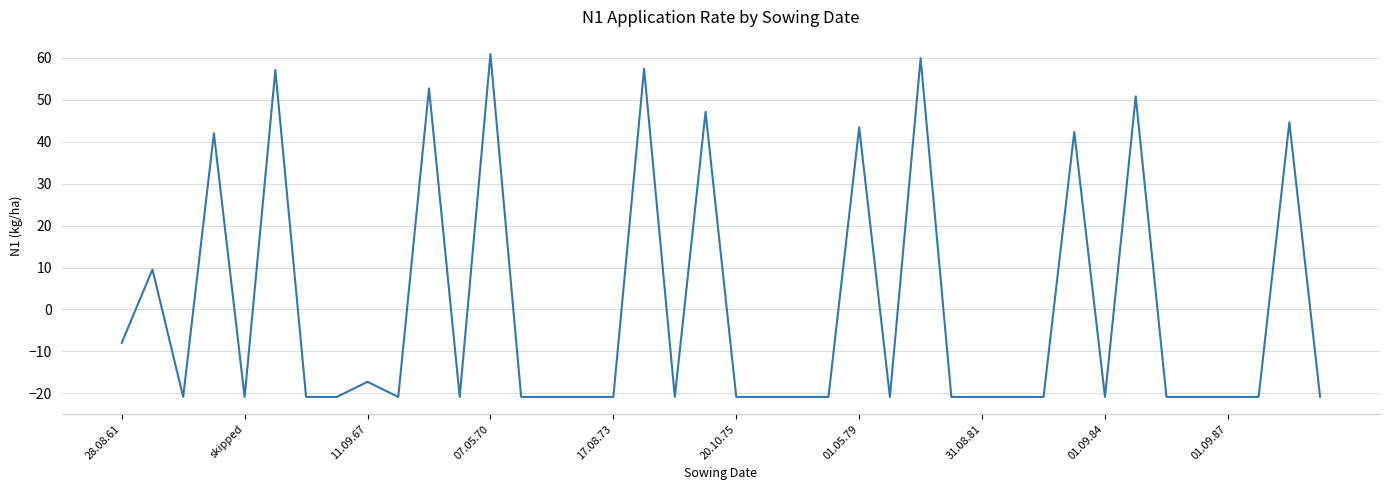

What is the maximum value shown in the chart?

60.9